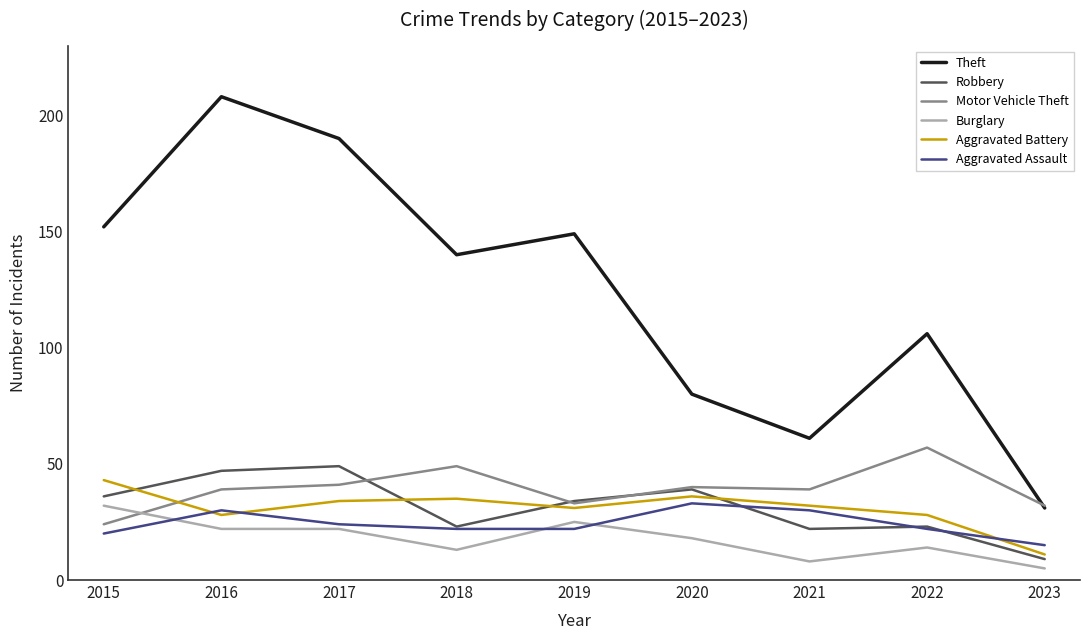

At which label is Burglary closest to 18?

2020